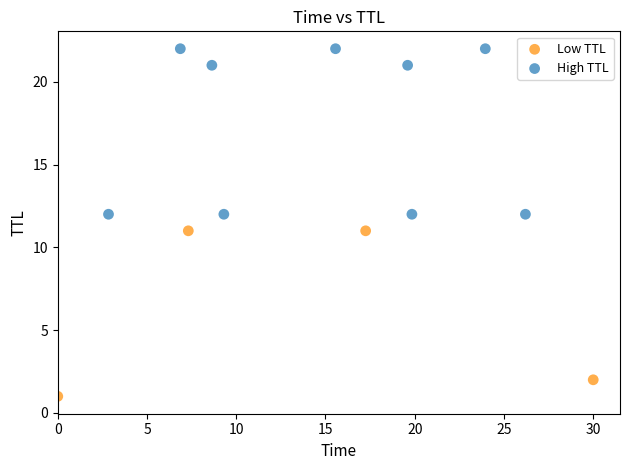

What are all the series names shown in the legend?

Low TTL, High TTL